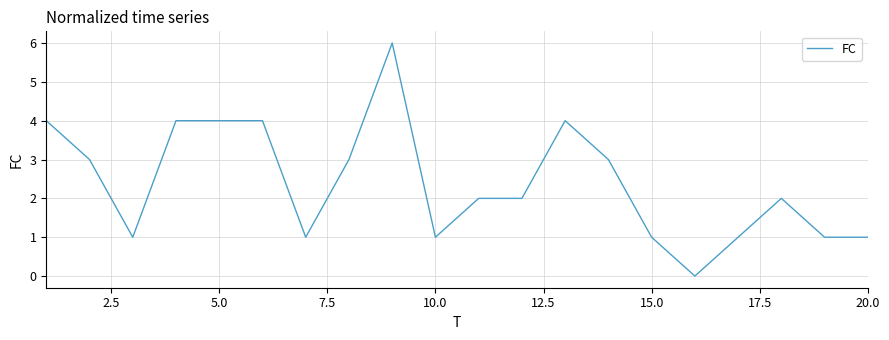

What is the maximum value shown in the chart?

6